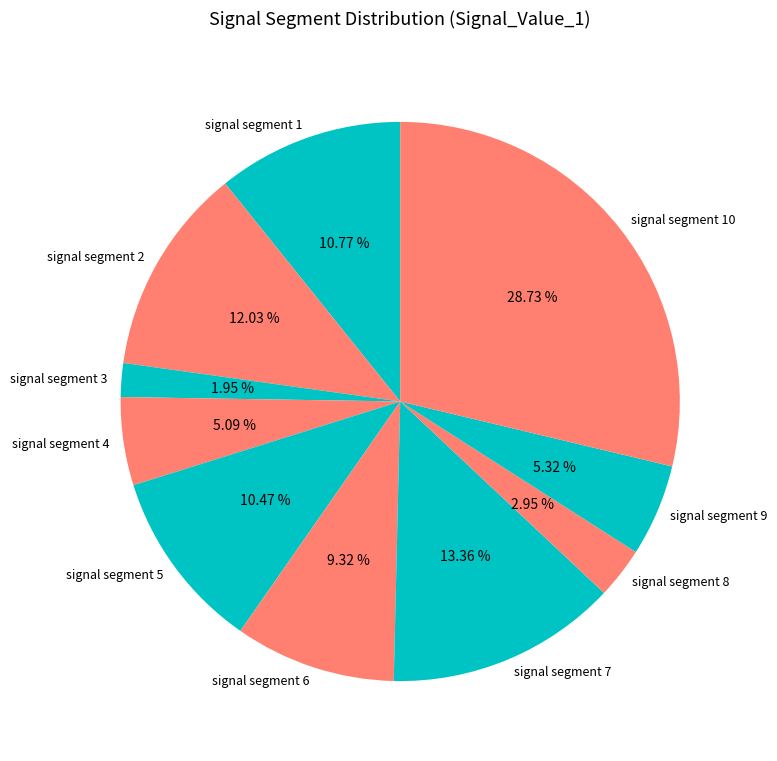

Between signal segment 7 and signal segment 4, which is larger?

signal segment 7